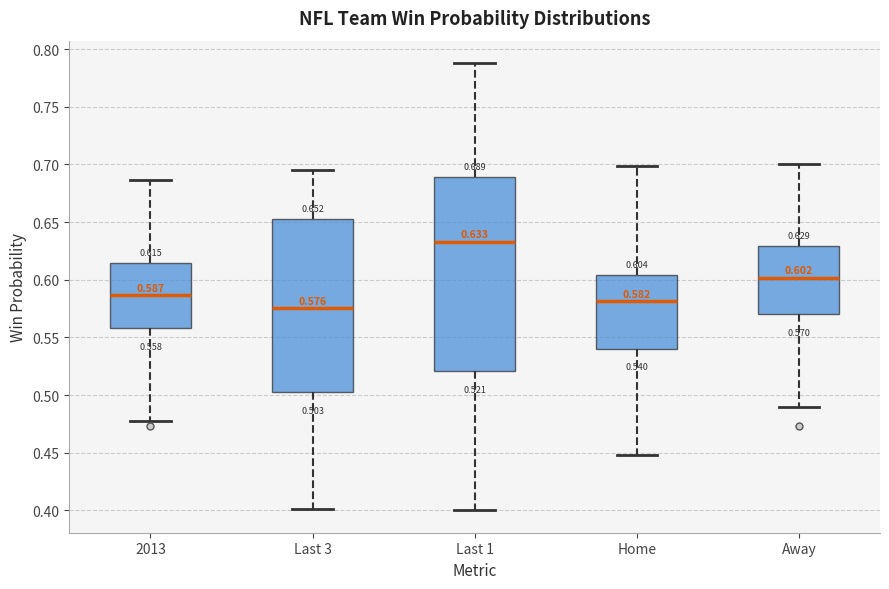

Which box has the highest median line?

Last 1